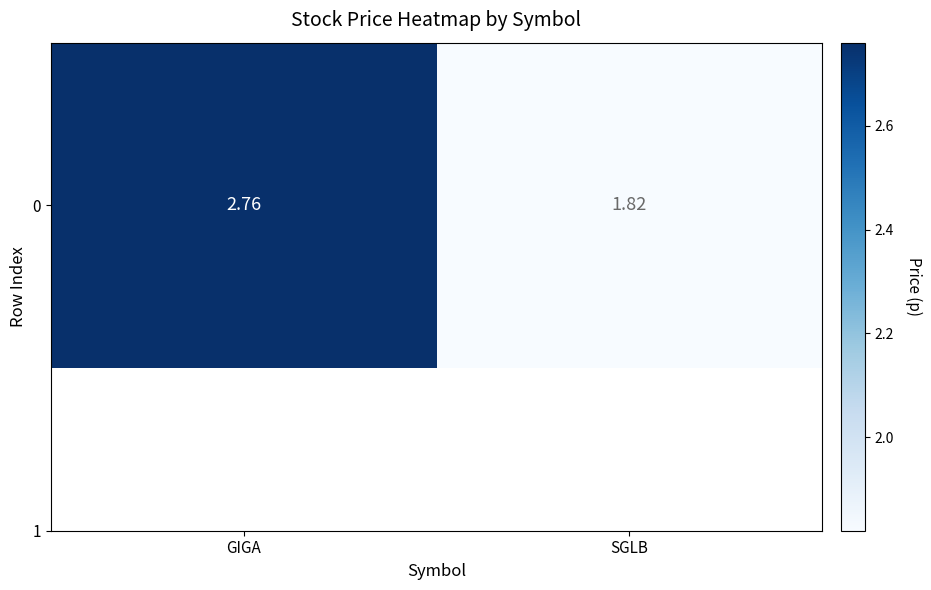

Is it true that the value at SGLB is 2.5?

False